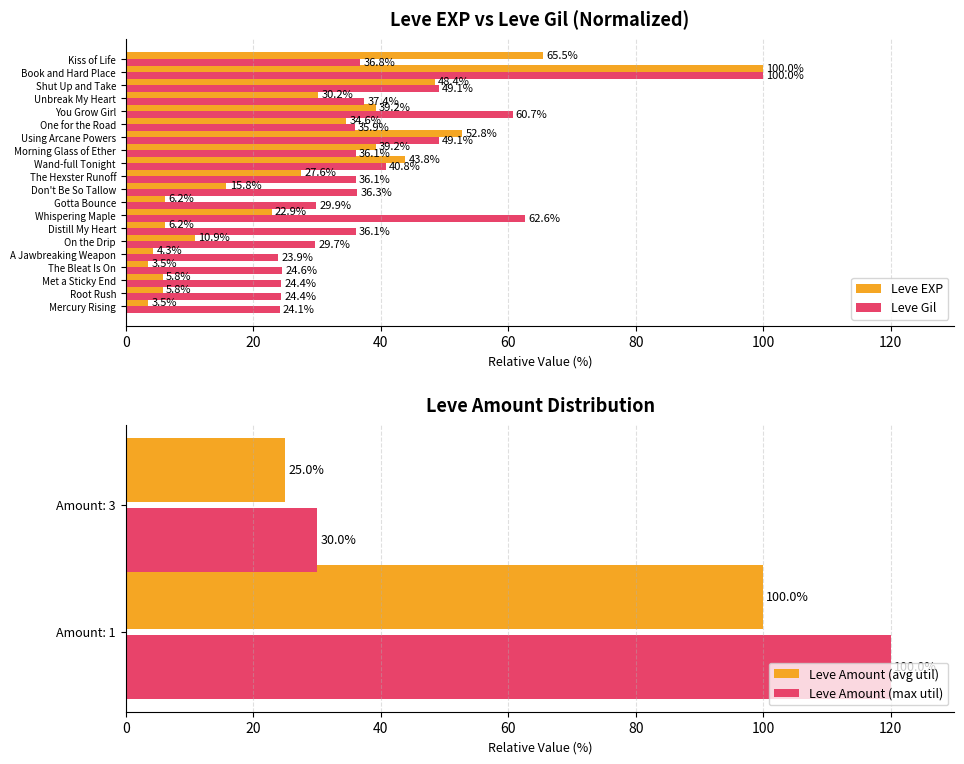

What is the value of the Leve Gil bar at the 14th from the left?

49.1